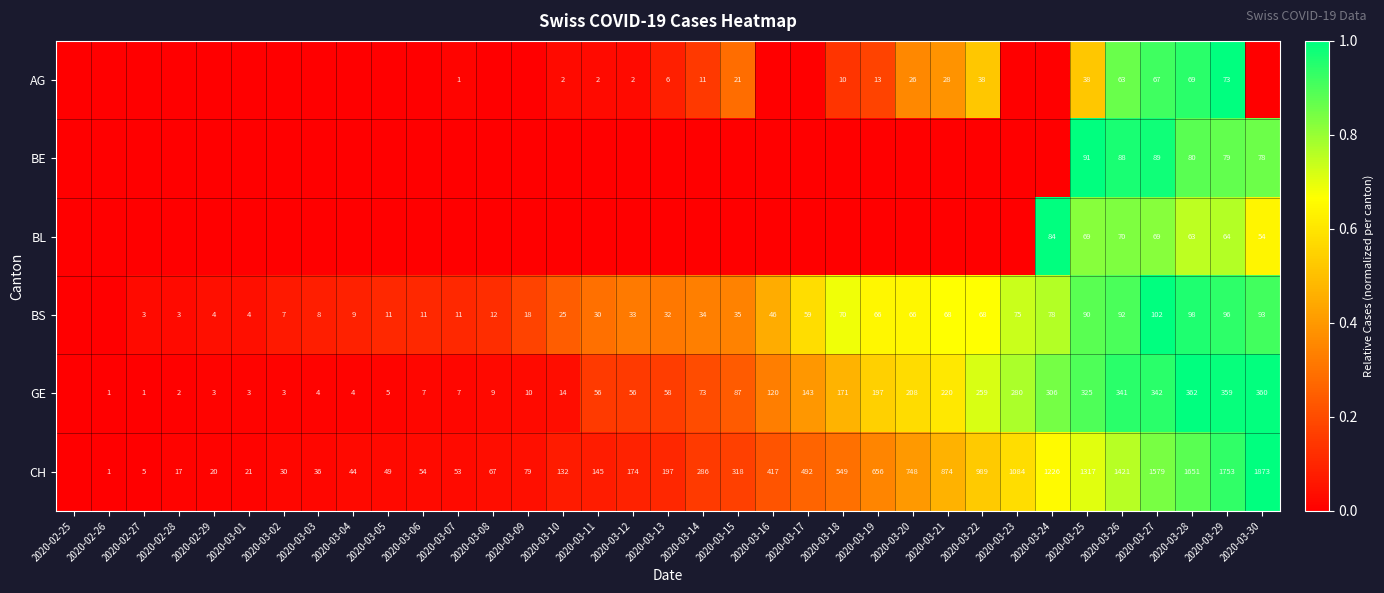

True or false: AG has a value of 10 at 2020-03-13.

False